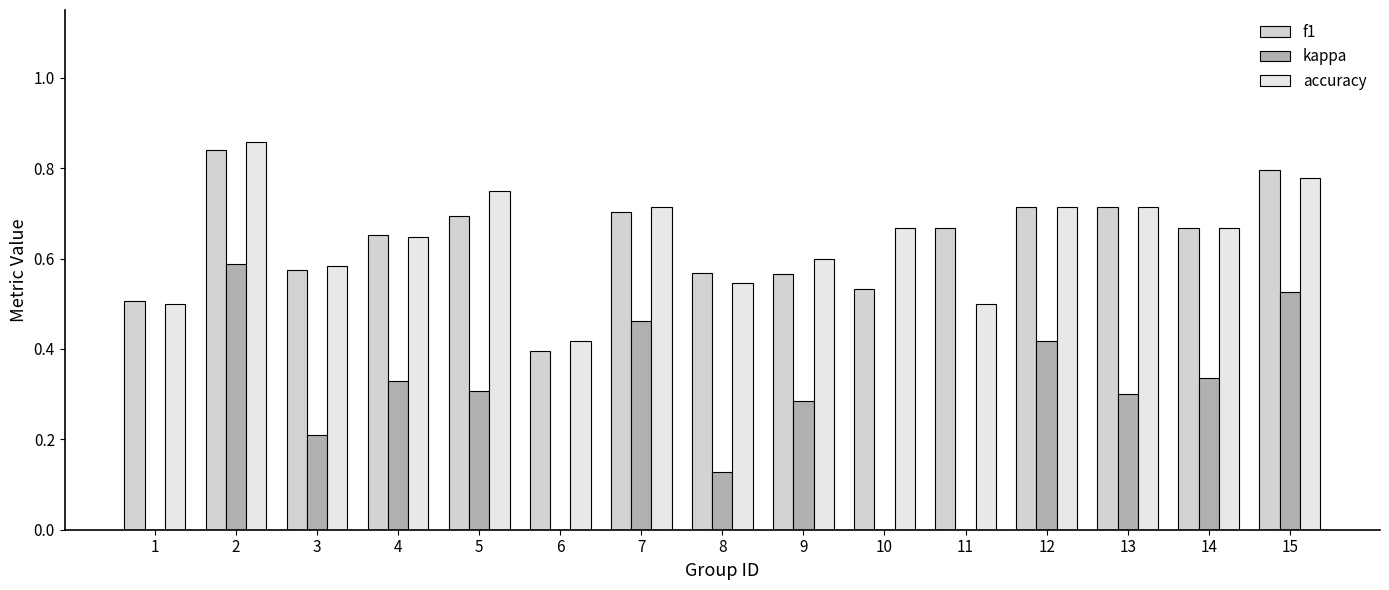

At which category is the sum across all series the highest?

2